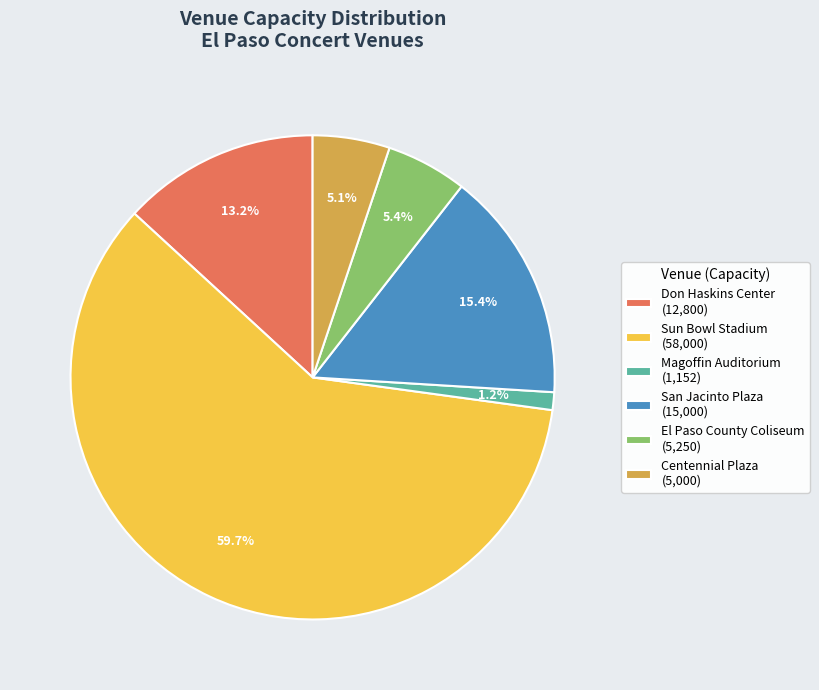

Is it true that San Jacinto Plaza is 29% of the pie?

False